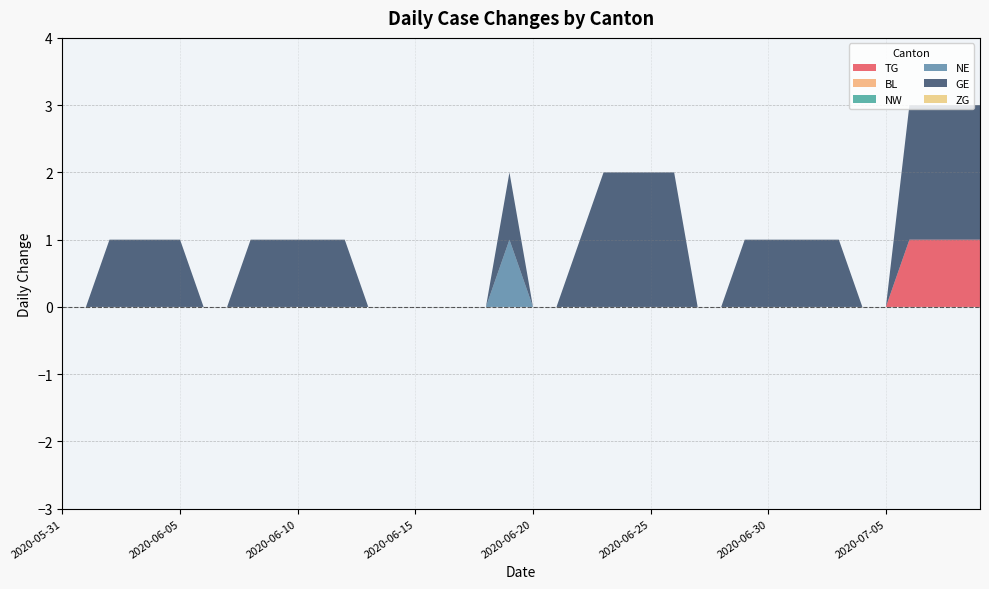

Reading left to right, what are all the values shown in this chart?

TG: 0	0	0	0	0	0	0	0	0	0	0	0	0	0	0	0	0	0	0	0	0	0	0	0	0	0	0	0	0	0	0	0	0	0	0	0	1	1	1	1
BL: 0	0	0	0	0	0	0	0	0	0	0	0	0	0	0	0	0	0	0	0	0	0	0	0	0	0	0	0	0	0	0	0	0	0	0	0	0	0	0	0
NW: 0	0	0	0	0	0	0	0	0	0	0	0	0	0	0	0	0	0	0	0	0	0	0	0	0	0	0	0	0	0	0	0	0	0	0	0	0	0	0	0
NE: 0	0	0	0	0	0	0	0	0	0	0	0	0	0	0	0	0	0	0	1	0	0	0	0	0	0	0	0	0	0	0	0	0	0	0	0	0	0	0	0
GE: 0	0	1	1	1	1	0	0	1	1	1	1	1	0	0	0	0	0	0	1	0	0	1	2	2	2	2	0	0	1	1	1	1	1	0	0	2	2	2	2
ZG: 0	0	0	0	0	0	0	0	0	0	0	0	0	0	0	0	0	0	0	0	0	0	0	0	0	0	0	0	0	0	0	0	0	0	0	0	0	0	0	0